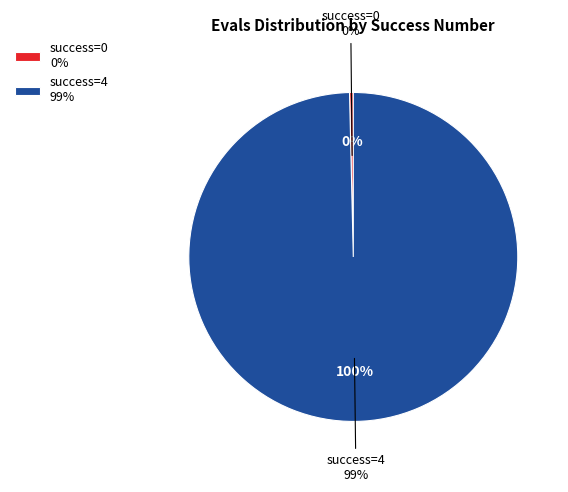

What is the largest slice in the pie chart?

4